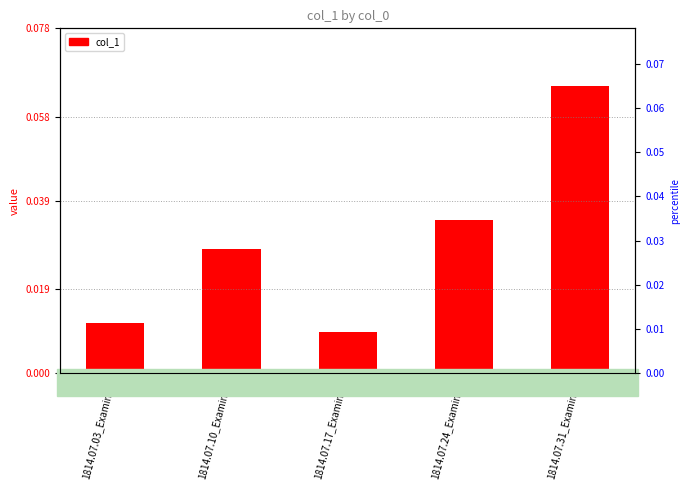

Count the values in the range 0 to 1.

5